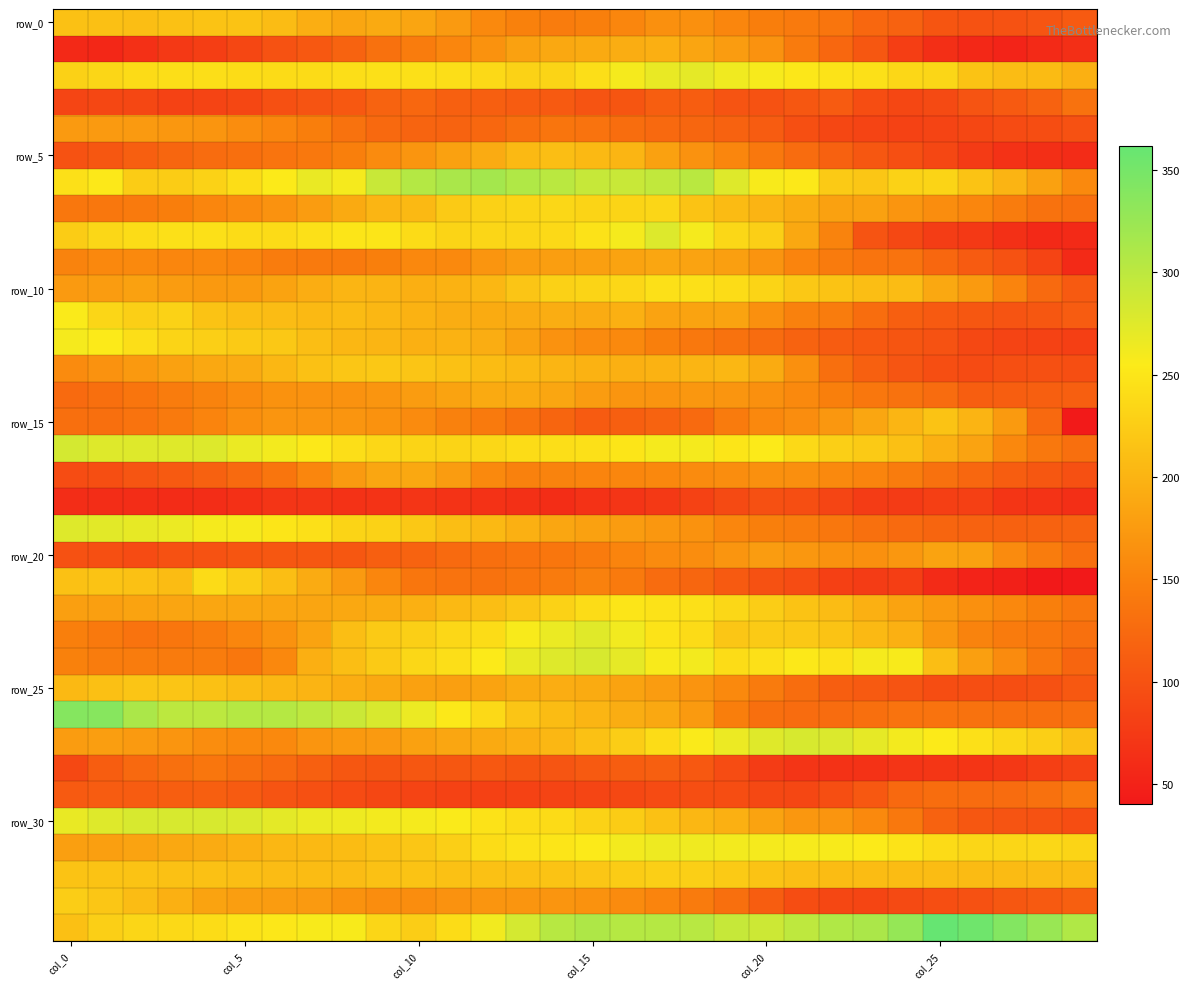

Count the number of data series in this chart.

35